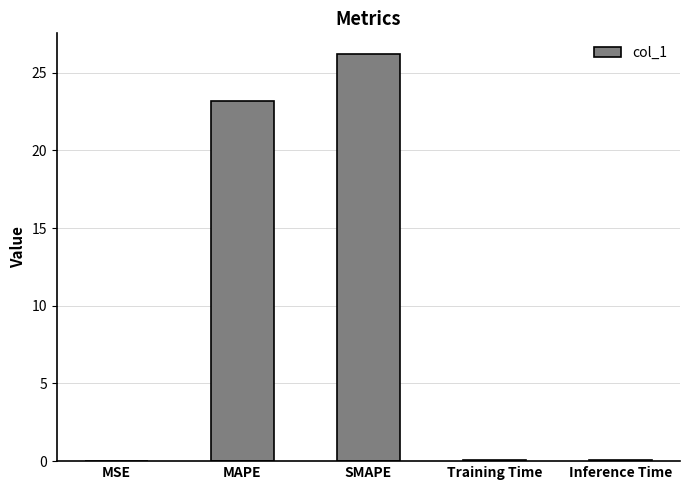

At which category does the chart reach its peak across all series?

SMAPE